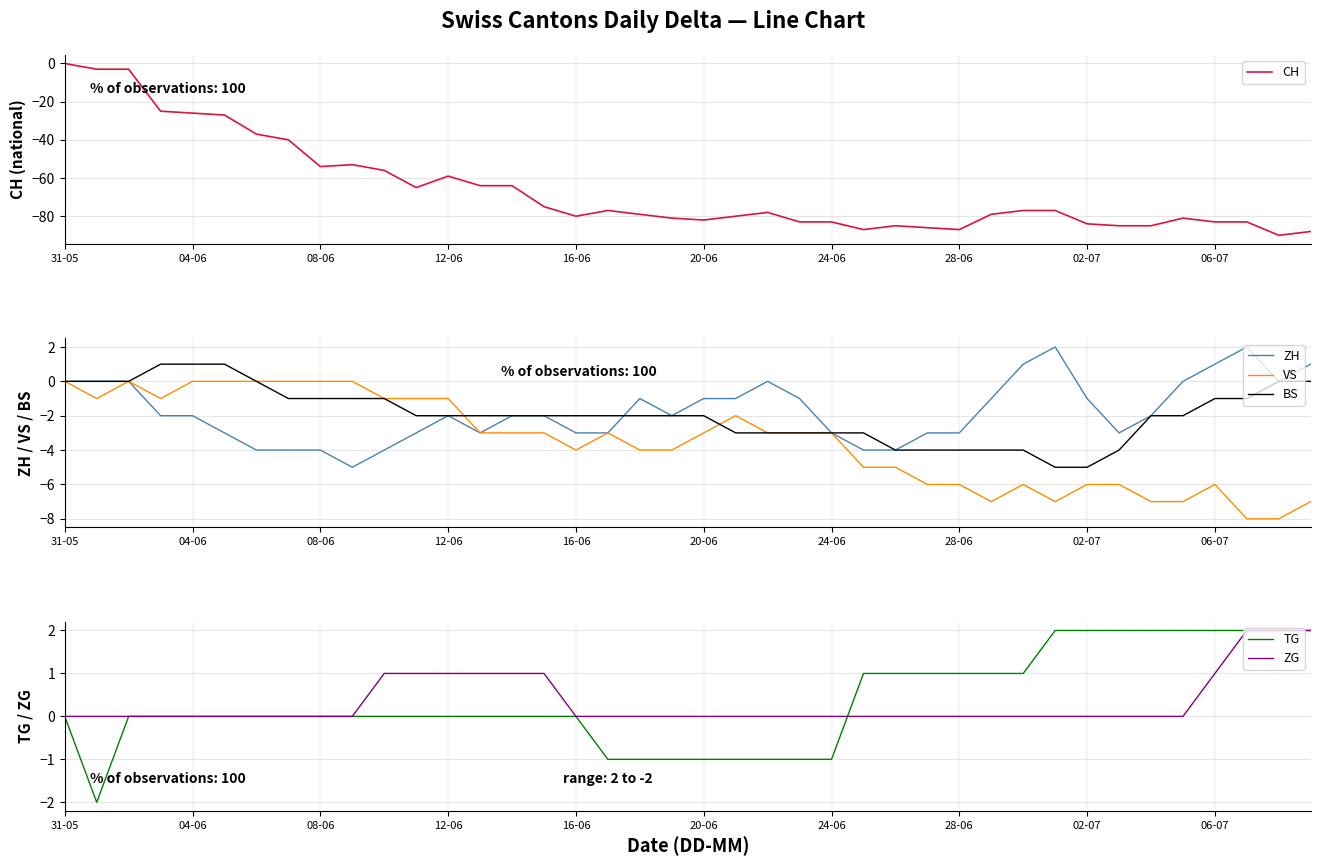

The ZH series shows -3 at 28-06. True or false?

True